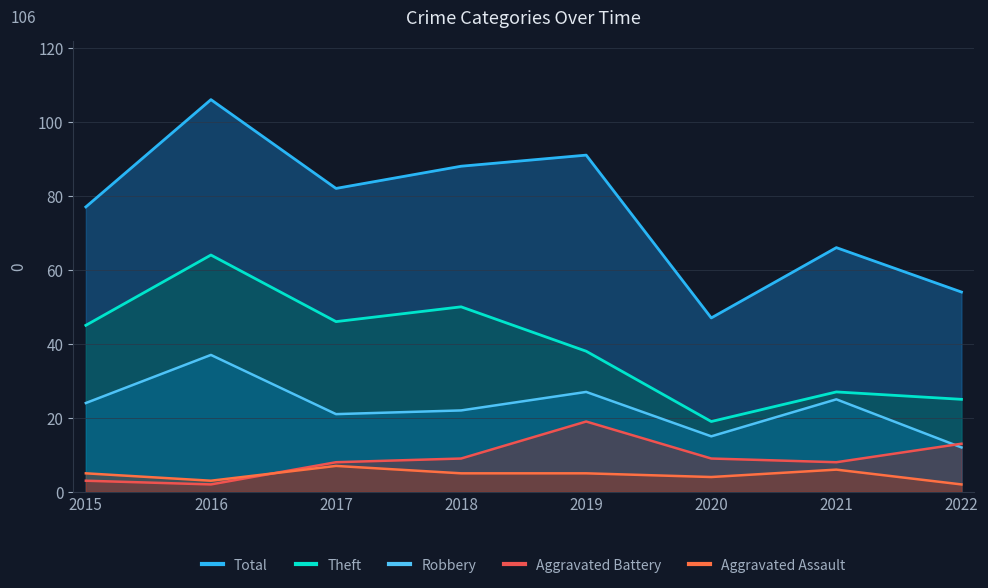

What is the difference between the maximum and minimum values in the Aggravated Battery series?

17